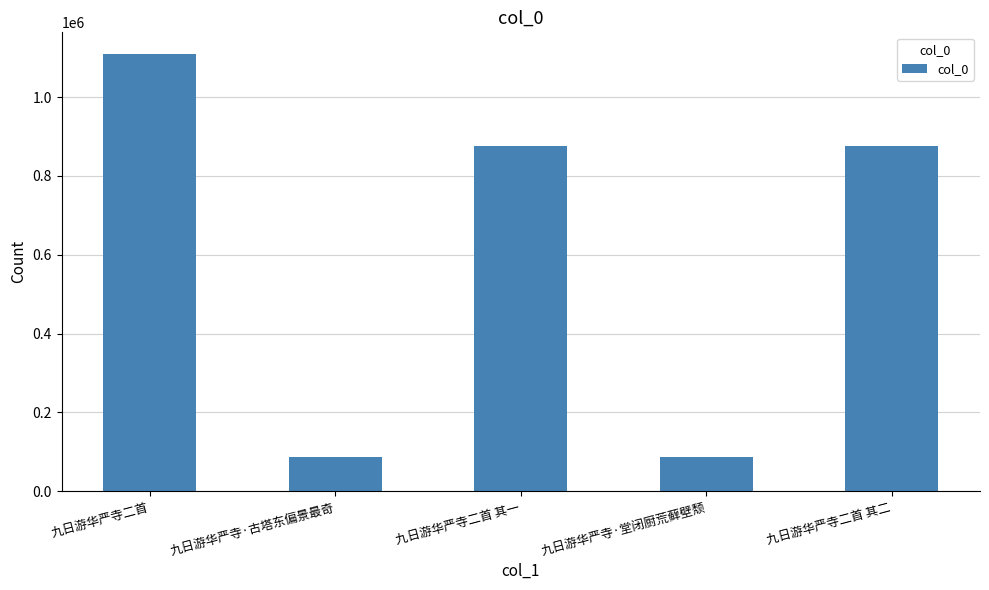

What is the label of the 4th bar from the left?

九日游华严寺·堂闭厨荒藓壁颓